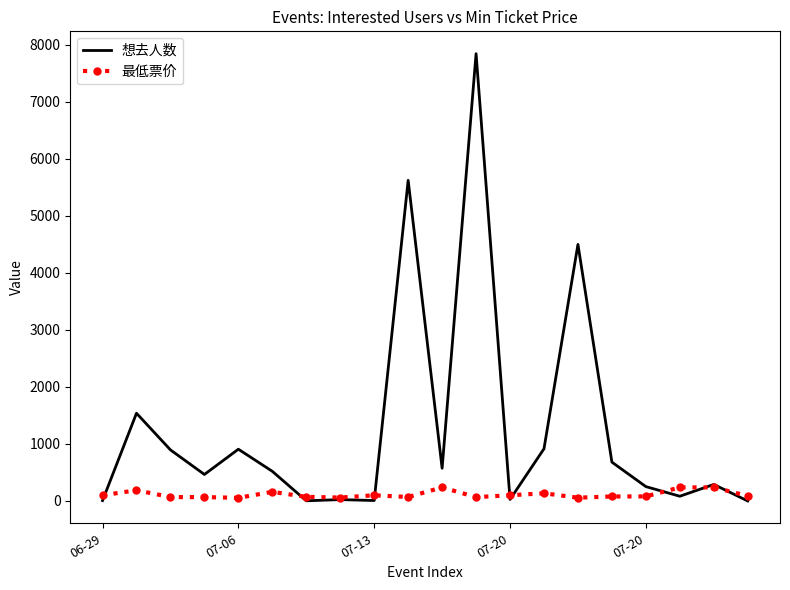

Which series has the largest total across all categories?

想去人数